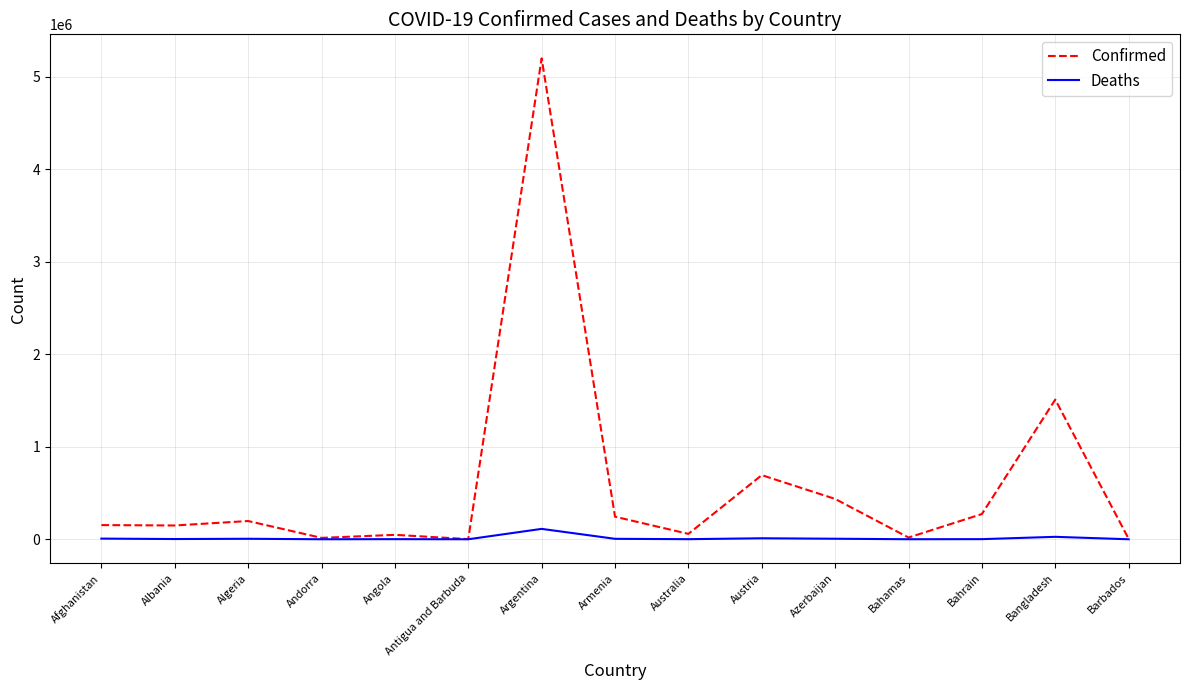

Rank the series at Albania from highest to lowest value.

Confirmed, Deaths